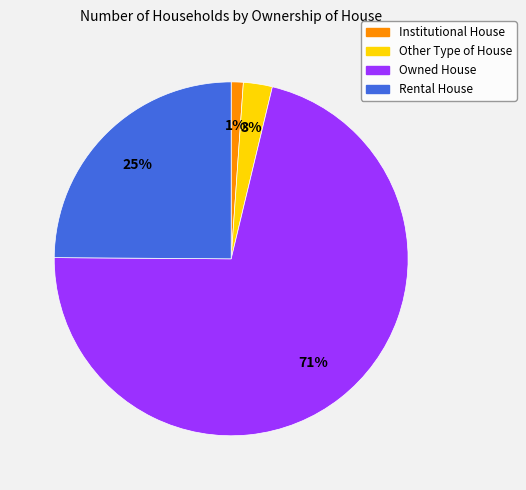

The Owned House slice represents 59% of the pie. True or false?

False